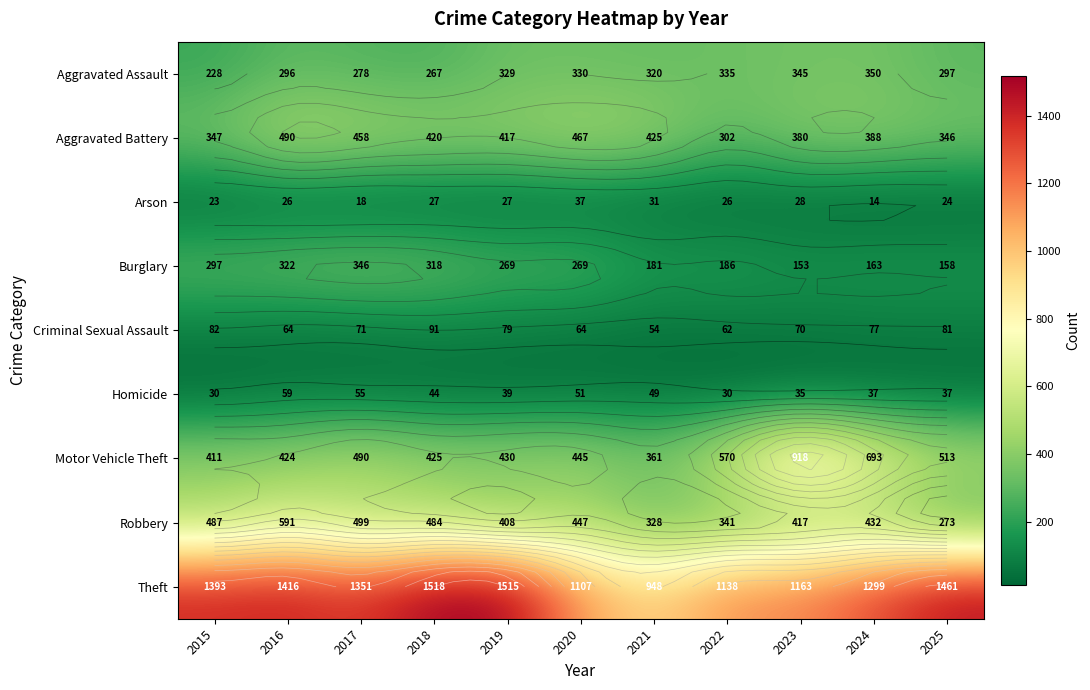

Rank the series at 2020 from highest to lowest value.

Theft, Aggravated Battery, Robbery, Motor Vehicle Theft, Aggravated Assault, Burglary, Criminal Sexual Assault, Homicide, Arson